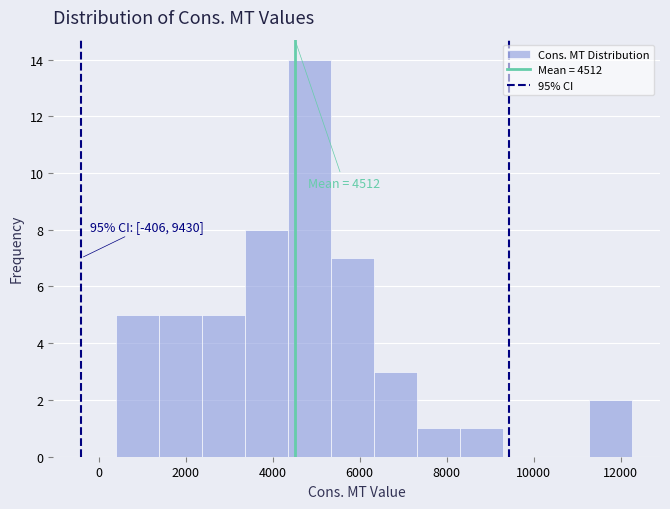

Which range on the x-axis has the tallest bar?

4400 to 5400